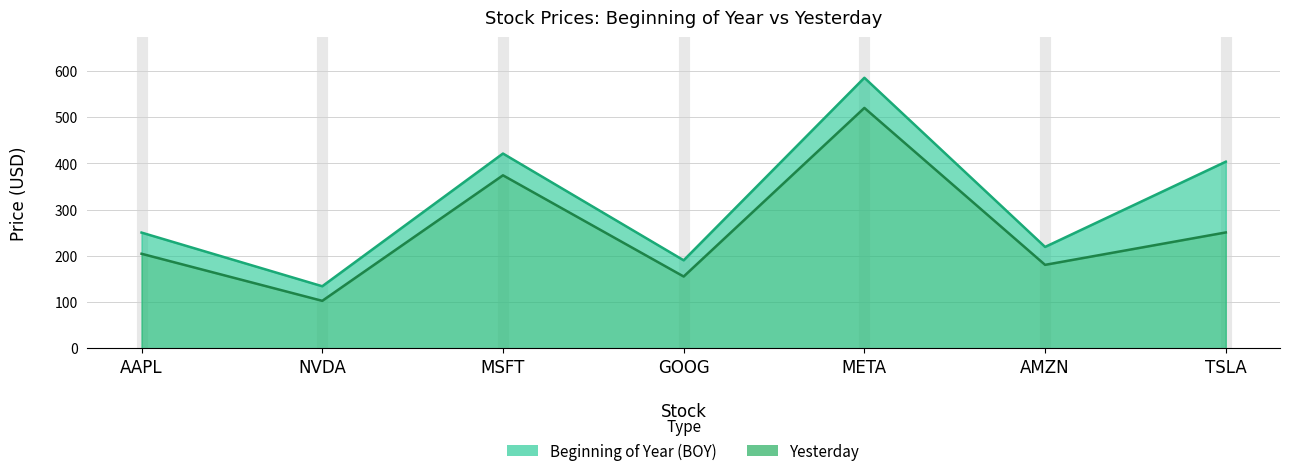

Is the value of Beginning of Year (BOY) at AAPL greater than the value of Yesterday at TSLA?

No